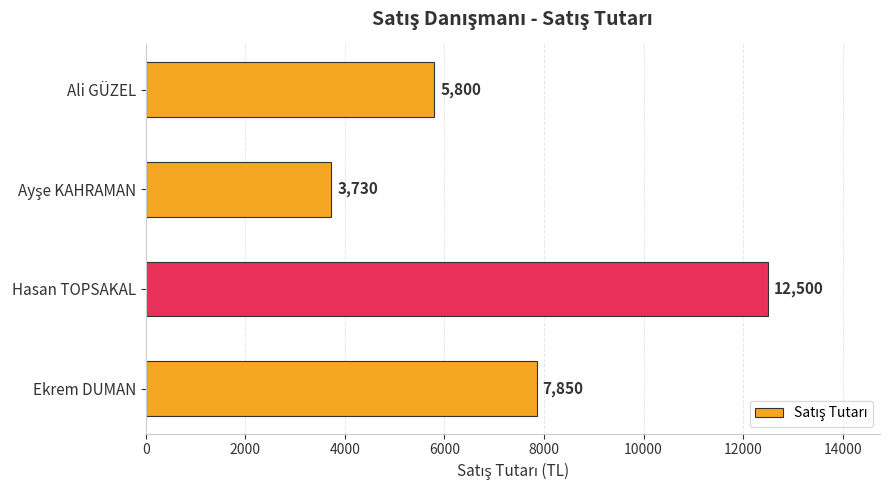

Reading bottom to top, list all the values displayed in this chart.

7850	12500	3730	5800